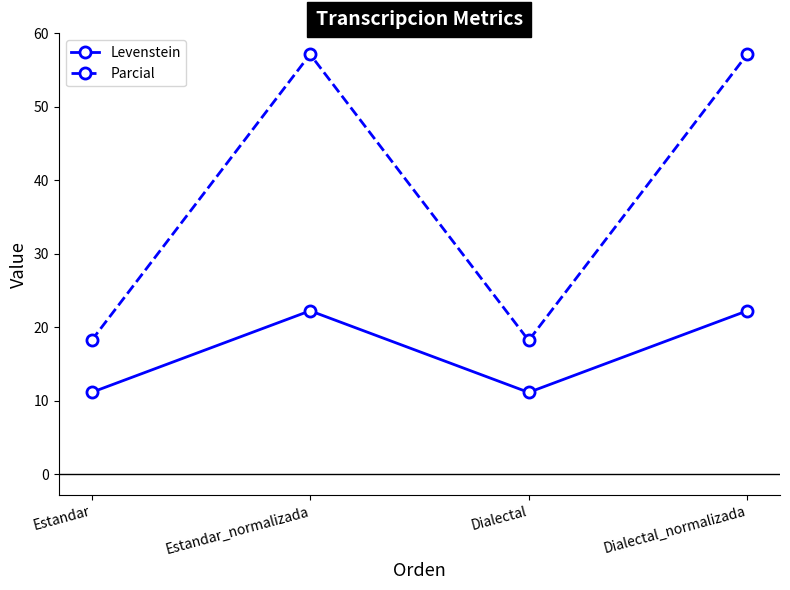

Which series changed the most between Dialectal and Dialectal_normalizada?

Parcial